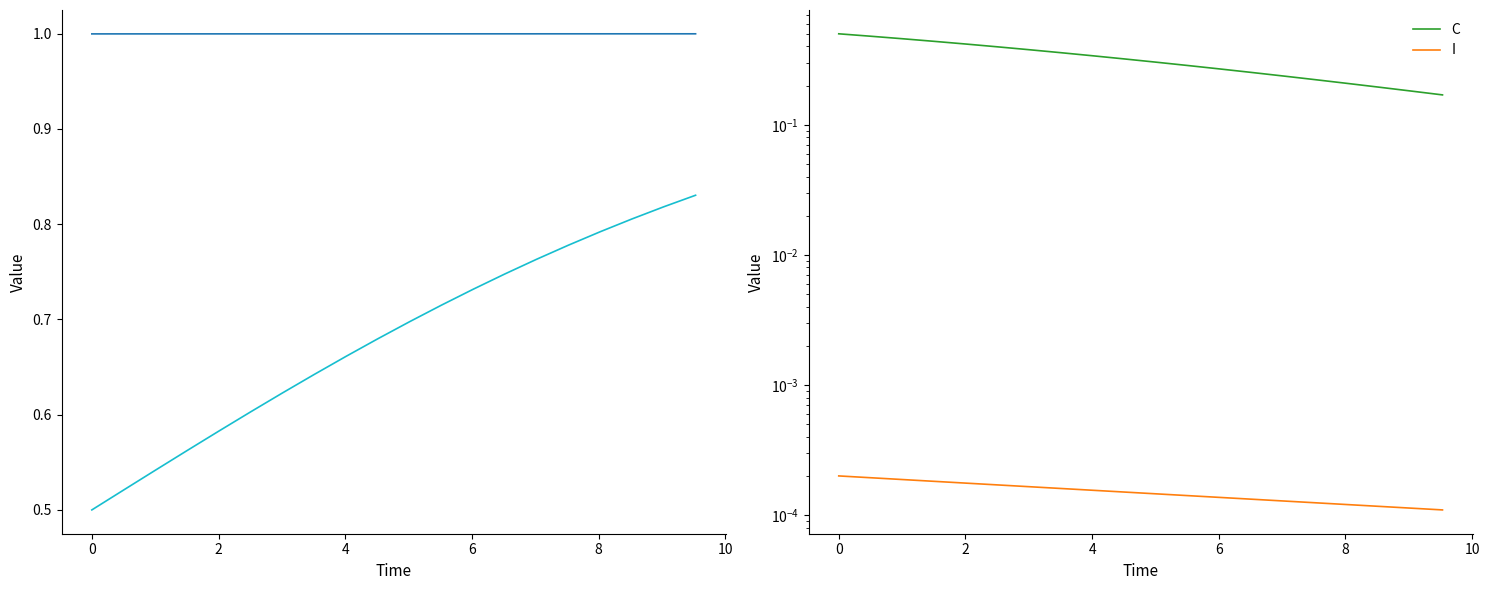

What is the spread (max minus min) of values at 4?

1.0